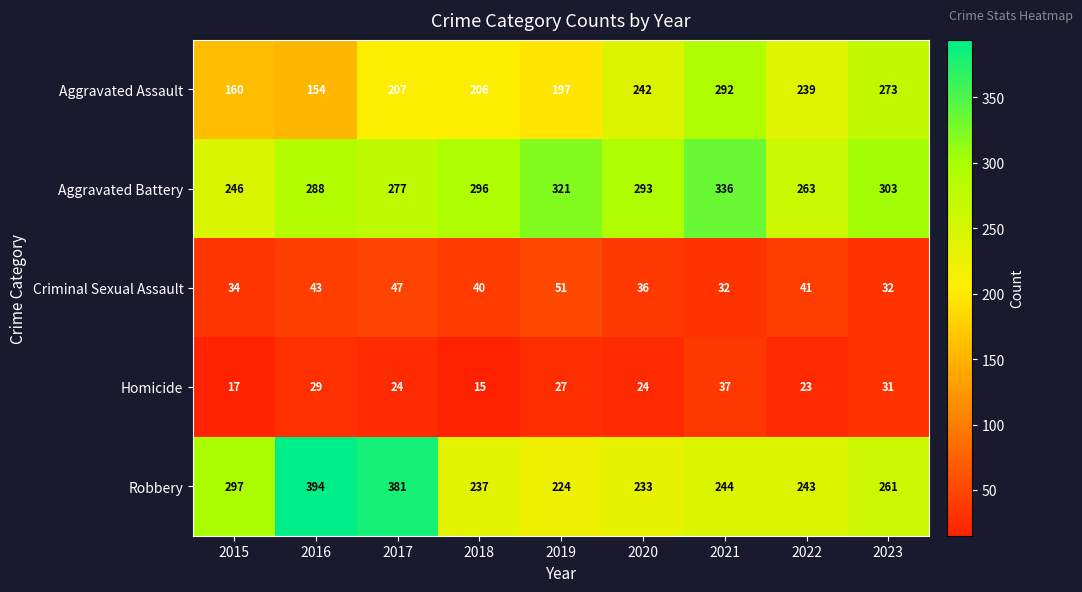

What is the difference between the highest and lowest values at 2022?

240